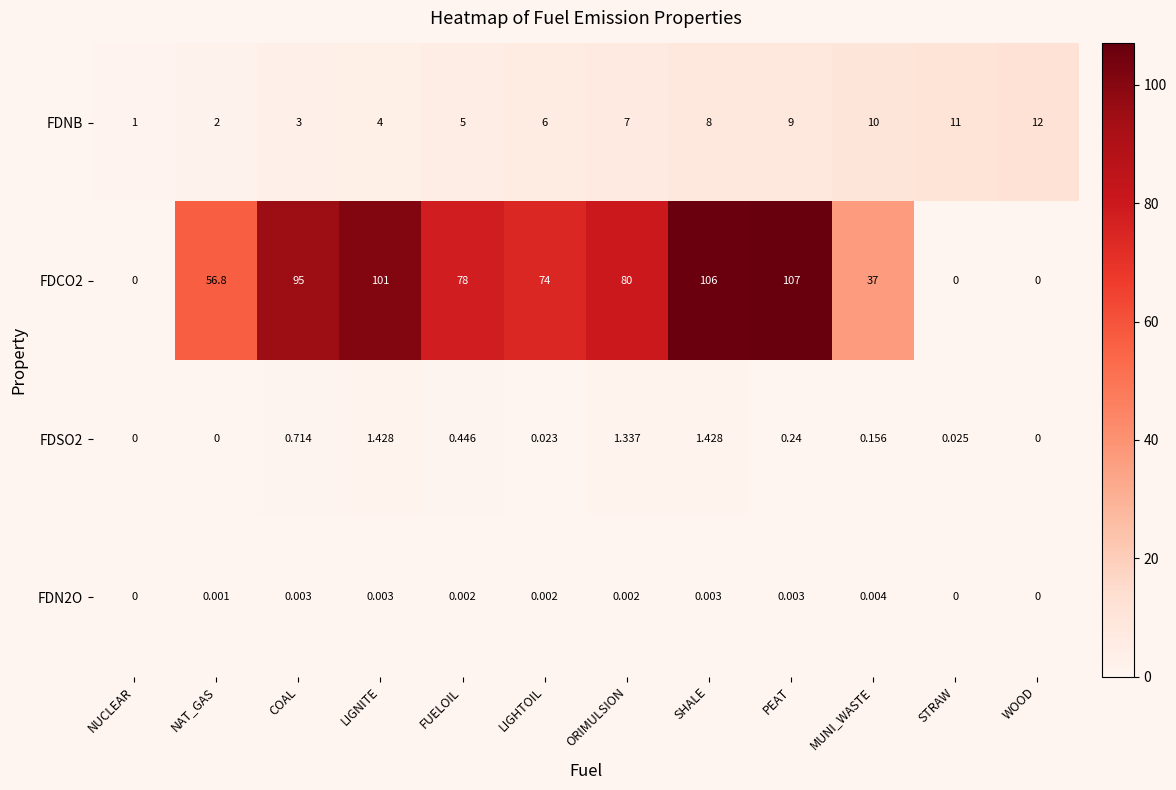

Which category has the highest value across all series?

PEAT